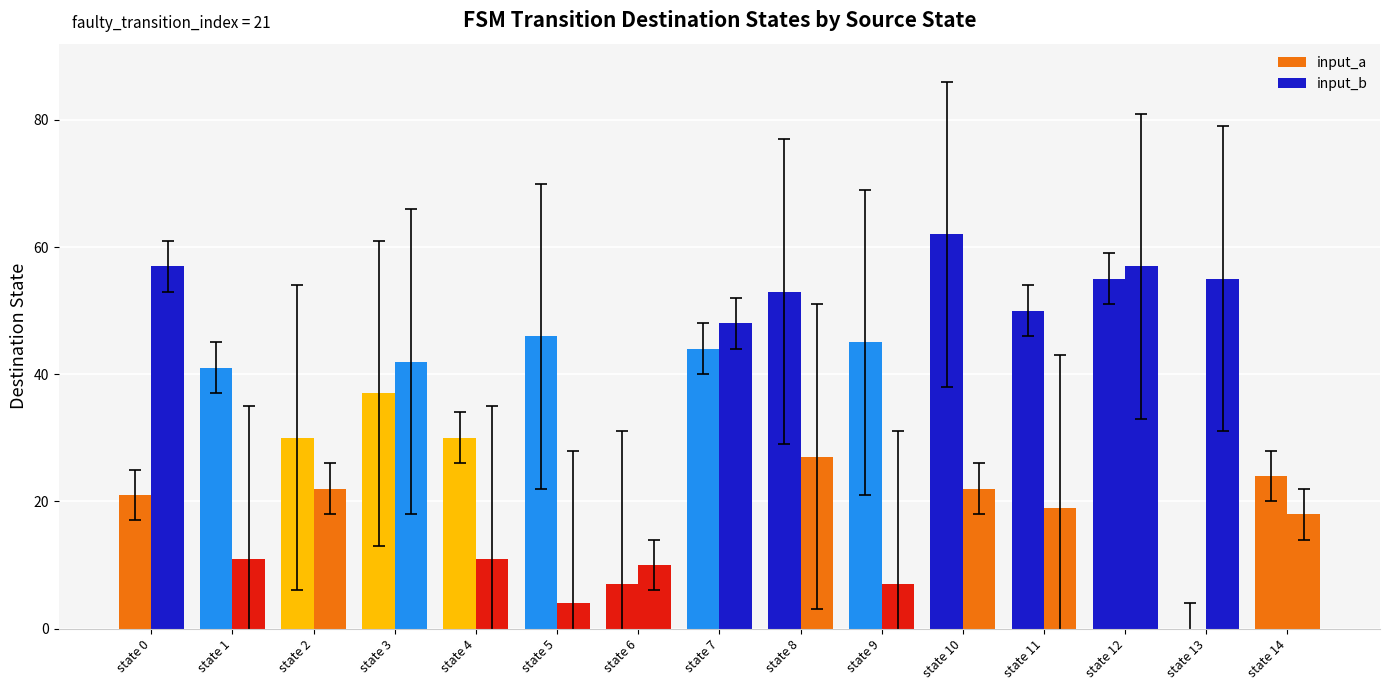

The value of input_a at state 11 is 50. True or false?

True